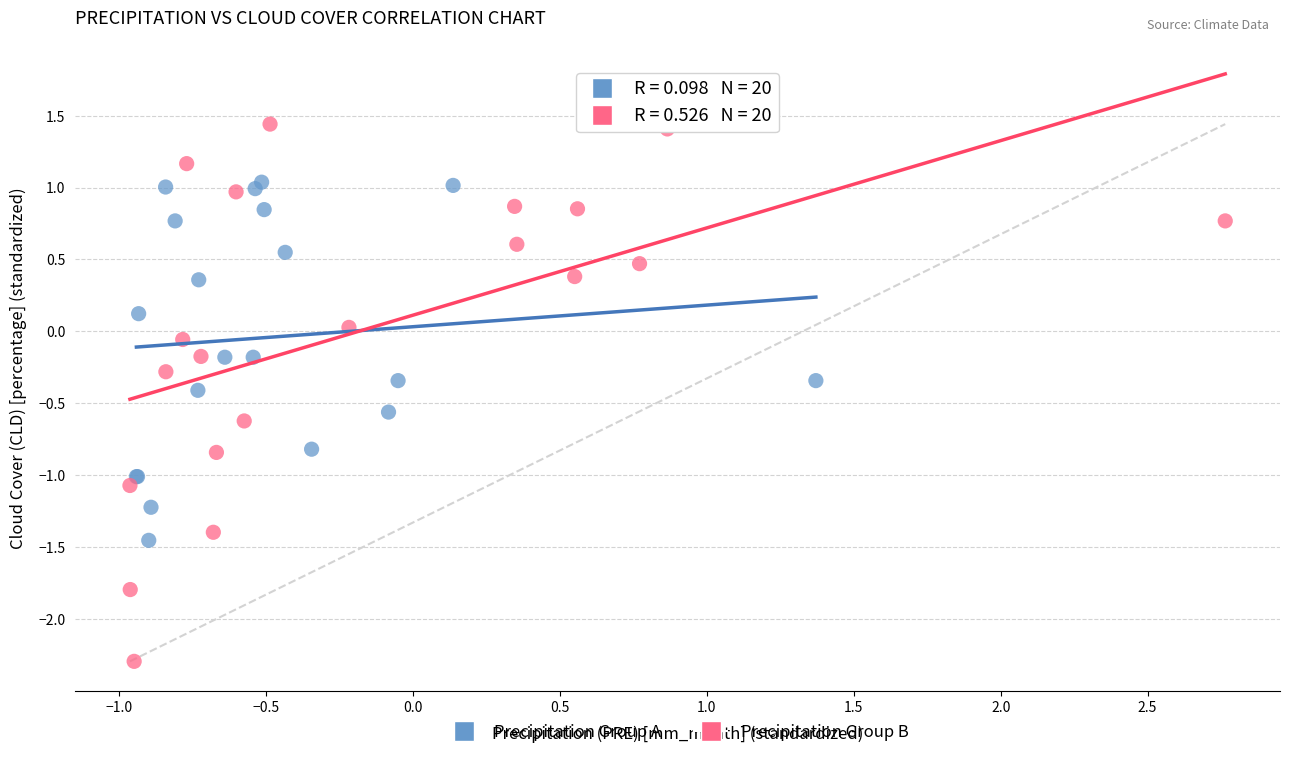

Which series has the widest spread of Y values?

Precipitation Group B